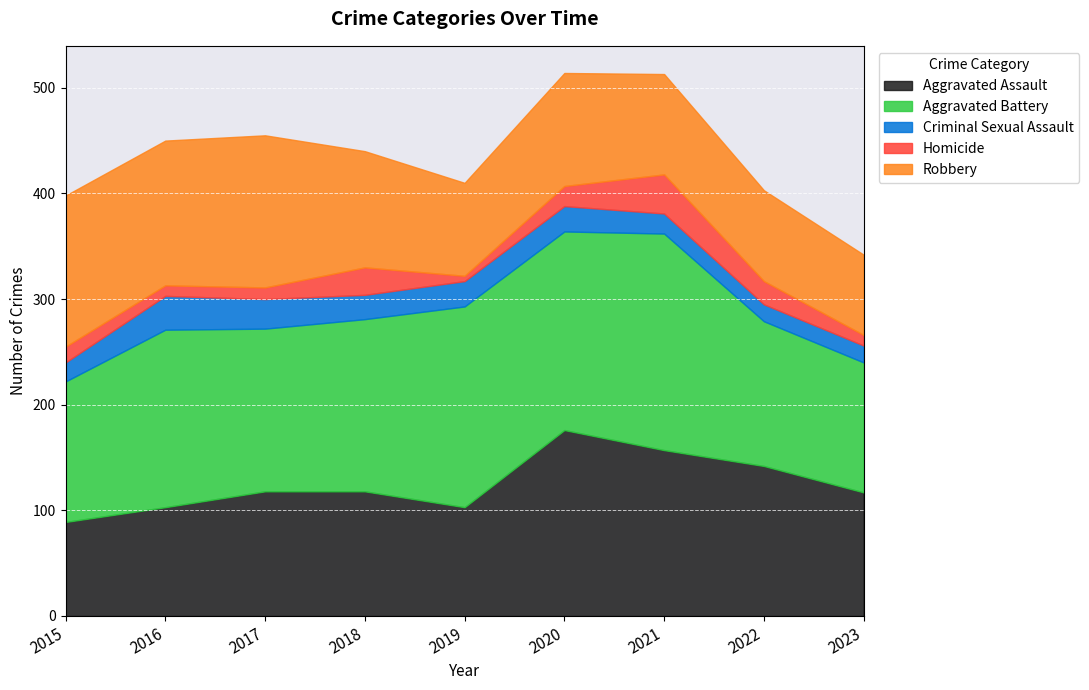

At which category is the sum across all series the highest?

2020